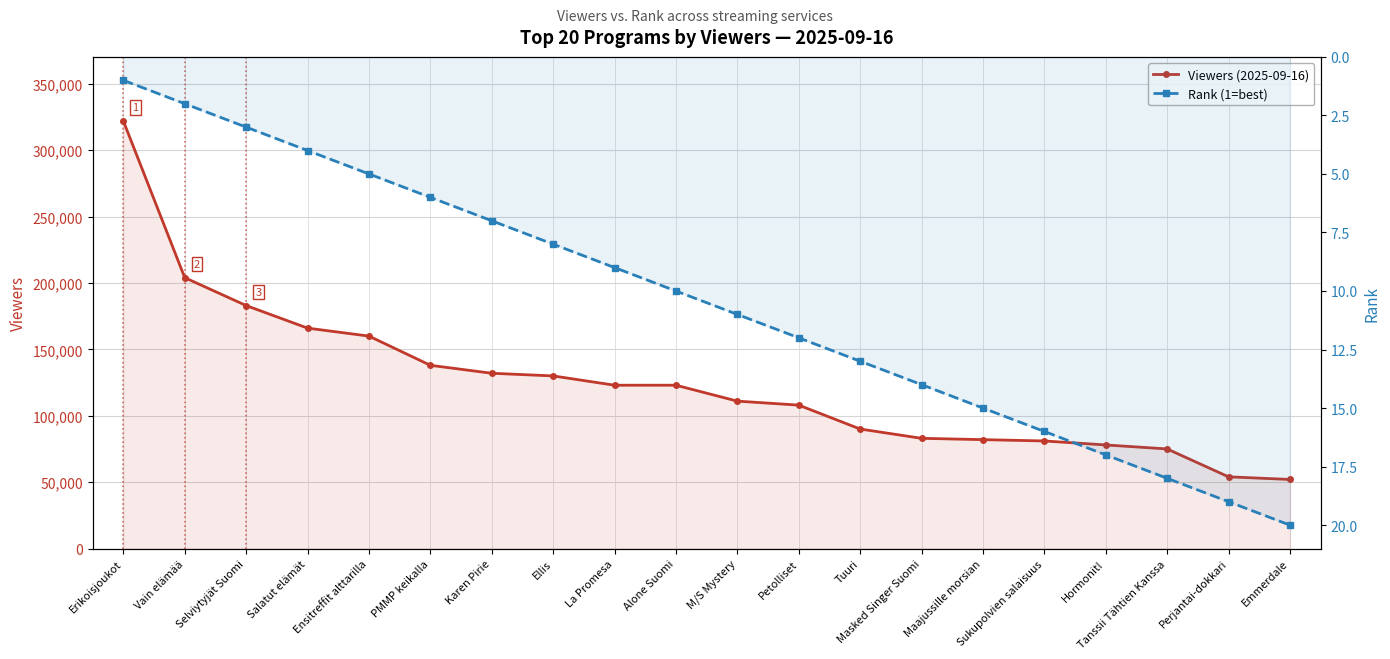

At which category does the chart reach its minimum across all series?

Erikoisjoukot